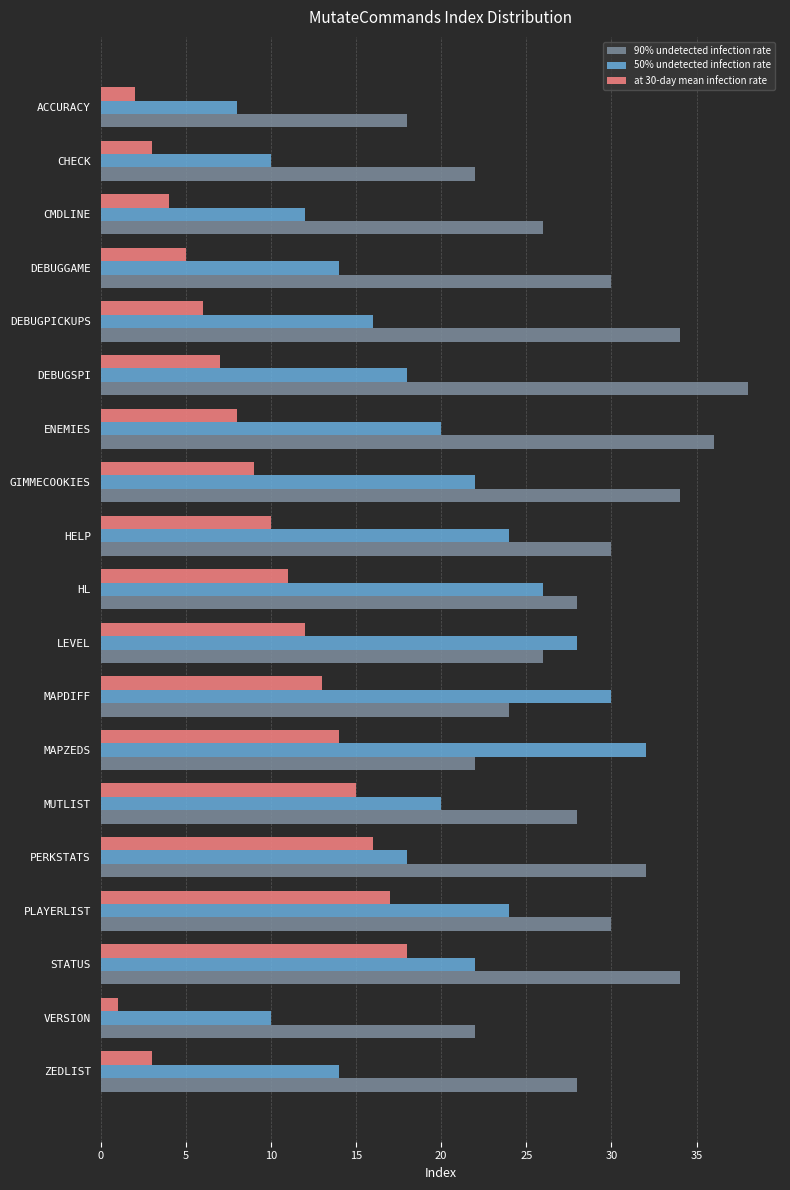

Between ACCURACY and MUTLIST, which series saw the biggest shift?

at 30-day mean infection rate